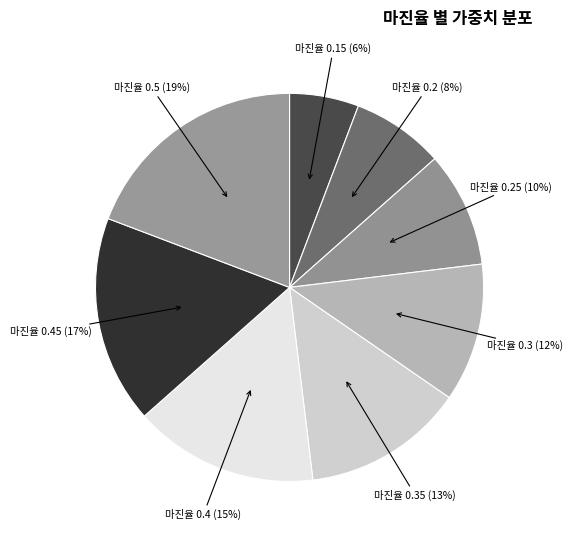

Which slice is the largest?

마진율 0.5